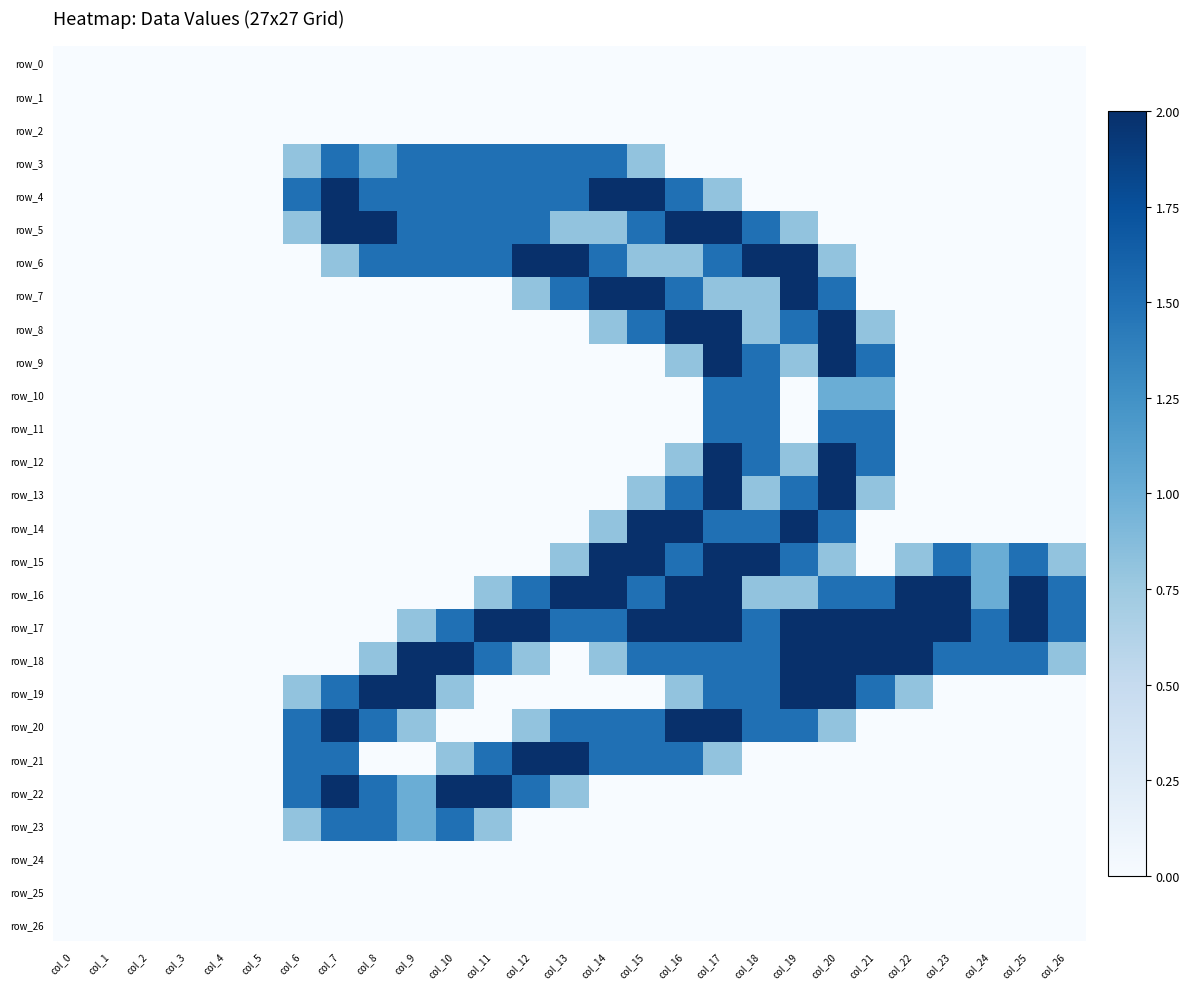

Which series has the widest spread of values?

row_4